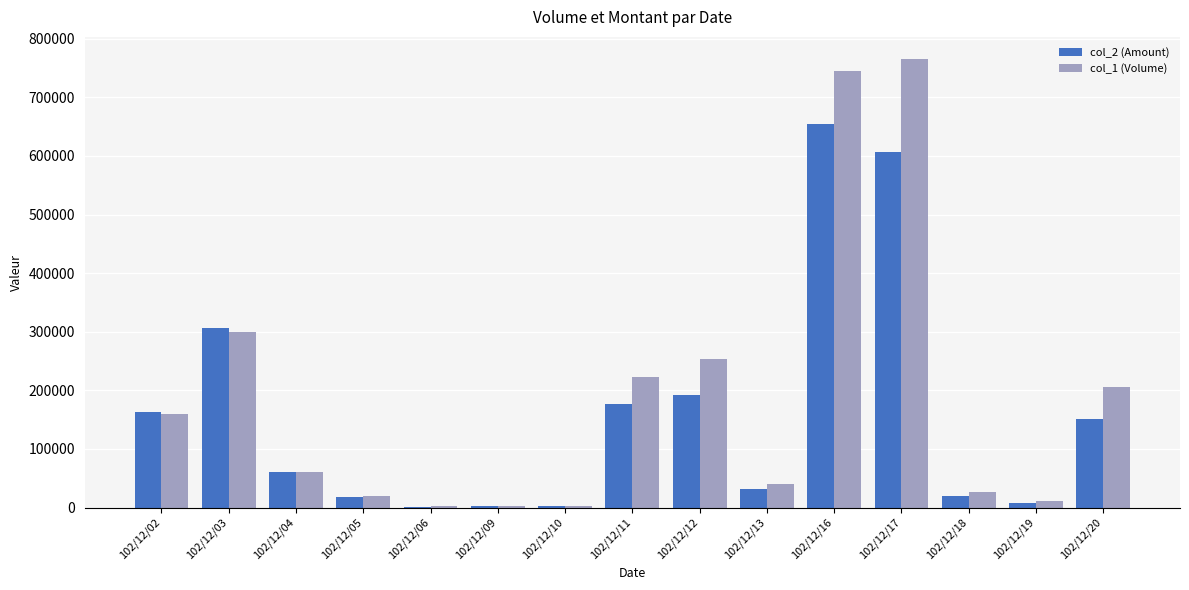

Which series changed the most between 102/12/09 and 102/12/16?

col_1 (Volume)